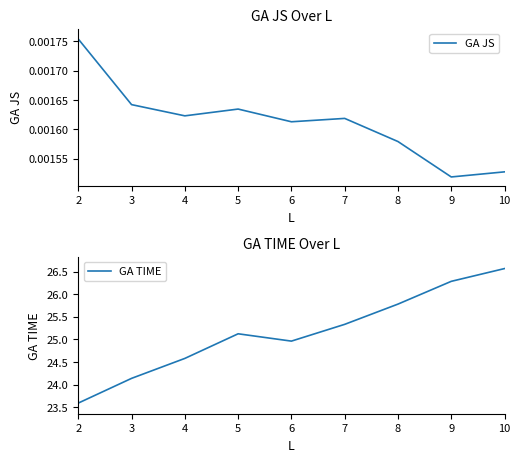

Does the chart have visible grid lines?

No